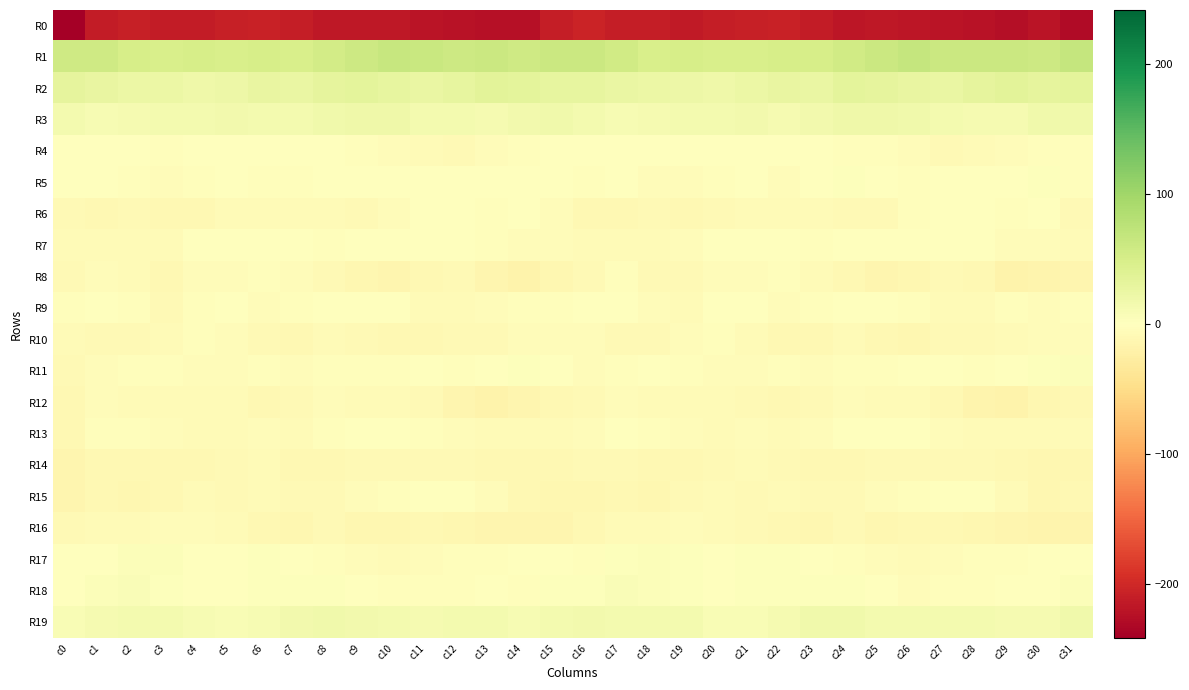

Reading left to right, transcribe all the data shown in this chart.

R0: c0=-241.6	c1=-212.3	c2=-209.3	c3=-212.6	c4=-212.2	c5=-208.7	c6=-206.2	c7=-209.8	c8=-216.1	c9=-216.2	c10=-215.8	c11=-219.5	c12=-221.1	c13=-224.3	c14=-222.7	c15=-210.3	c16=-205.1	c17=-210.1	c18=-209.8	c19=-213.4	c20=-211.1	c21=-207.6	c22=-206.3	c23=-212.4	c24=-217.1	c25=-215.5	c26=-217.0	c27=-220.7	c28=-221.8	c29=-224.8	c30=-219.7	c31=-230.0
R1: c0=56.6	c1=57.0	c2=49.6	c3=47.4	c4=50.0	c5=47.4	c6=50.2	c7=48.8	c8=53.6	c9=60.2	c10=65.2	c11=63.2	c12=60.2	c13=61.9	c14=57.8	c15=60.4	c16=60.7	c17=55.0	c18=47.3	c19=49.4	c20=48.3	c21=48.2	c22=50.4	c23=49.5	c24=56.4	c25=62.0	c26=66.1	c27=60.6	c28=61.2	c29=60.8	c30=58.6	c31=67.9
R2: c0=30.7	c1=27.1	c2=24.5	c3=22.9	c4=20.8	c5=21.9	c6=26.6	c7=25.0	c8=30.2	c9=33.0	c10=28.4	c11=25.8	c12=29.4	c13=34.9	c14=32.7	c15=29.2	c16=29.2	c17=25.4	c18=23.9	c19=22.3	c20=20.4	c21=24.1	c22=26.5	c23=25.7	c24=32.8	c25=31.3	c26=26.9	c27=26.0	c28=31.9	c29=35.1	c30=31.7	c31=33.1
R3: c0=13.9	c1=11.2	c2=11.5	c3=14.3	c4=14.2	c5=15.4	c6=13.5	c7=13.4	c8=18.9	c9=20.1	c10=19.1	c11=14.4	c12=13.3	c13=11.6	c14=16.7	c15=17.4	c16=14.6	c17=10.6	c18=12.5	c19=14.6	c20=14.6	c21=15.1	c22=12.7	c23=15.6	c24=19.9	c25=19.8	c26=17.5	c27=13.4	c28=12.5	c29=13.0	c30=18.2	c31=18.1
R4: c0=-0.9	c1=-0.7	c2=-1.7	c3=-2.2	c4=0.1	c5=0.5	c6=-0.3	c7=-1.1	c8=-1.7	c9=-3.1	c10=-3.9	c11=-6.8	c12=-7.8	c13=-4.5	c14=-3.5	c15=-0.3	c16=0.2	c17=-1.6	c18=-1.9	c19=-1.7	c20=0.5	c21=-0.2	c22=-0.4	c23=-1.0	c24=-2.1	c25=-3.4	c26=-4.5	c27=-7.9	c28=-7.0	c29=-4.0	c30=-2.6	c31=-2.5
R5: c0=-1.7	c1=0.3	c2=-1.9	c3=-5.5	c4=-2.7	c5=-1.4	c6=-3.5	c7=-3.7	c8=1.3	c9=0.6	c10=-1.7	c11=-0.8	c12=0.8	c13=-0.5	c14=1.5	c15=1.8	c16=-3.4	c17=-0.1	c18=-3.8	c19=-4.5	c20=-2.3	c21=-1.7	c22=-4.3	c23=-1.6	c24=2.0	c25=-0.6	c26=-2.2	c27=0.5	c28=0.1	c29=-0.5	c30=2.8	c31=-2.0
R6: c0=-9.3	c1=-9.6	c2=-9.0	c3=-10.5	c4=-10.0	c5=-7.0	c6=-6.4	c7=-6.4	c8=-6.8	c9=-8.5	c10=-4.8	c11=0.0	c12=-0.0	c13=-3.3	c14=-1.2	c15=-4.1	c16=-11.1	c17=-10.2	c18=-8.8	c19=-10.9	c20=-9.1	c21=-6.0	c22=-6.7	c23=-6.0	c24=-7.8	c25=-8.0	c26=-2.6	c27=0.9	c28=-1.5	c29=-3.1	c30=-1.2	c31=-9.4
R7: c0=-5.7	c1=-7.2	c2=-6.7	c3=-5.9	c4=-1.7	c5=0.0	c6=1.6	c7=-0.5	c8=-2.4	c9=0.4	c10=-1.4	c11=0.4	c12=-0.5	c13=-2.9	c14=-4.8	c15=-3.9	c16=-7.5	c17=-7.0	c18=-7.1	c19=-4.3	c20=-0.9	c21=0.8	c22=1.5	c23=-1.9	c24=-1.1	c25=-0.4	c26=-1.1	c27=1.1	c28=-1.8	c29=-3.8	c30=-5.2	c31=-6.6
R8: c0=-7.6	c1=-4.8	c2=-5.7	c3=-10.1	c4=-5.3	c5=-5.6	c6=-3.3	c7=-4.9	c8=-9.3	c9=-12.8	c10=-13.9	c11=-9.5	c12=-9.3	c13=-15.0	c14=-17.7	c15=-12.8	c16=-8.5	c17=-3.6	c18=-8.8	c19=-8.4	c20=-5.0	c21=-4.8	c22=-3.1	c23=-7.0	c24=-10.2	c25=-14.3	c26=-12.5	c27=-8.2	c28=-10.8	c29=-17.1	c30=-16.9	c31=-14.8
R9: c0=-1.9	c1=-1.4	c2=-2.7	c3=-8.0	c4=-2.1	c5=-0.3	c6=-4.7	c7=-3.6	c8=-0.5	c9=1.0	c10=-1.3	c11=-5.8	c12=-7.4	c13=-3.9	c14=-3.0	c15=-3.5	c16=-1.5	c17=-0.6	c18=-5.5	c19=-6.6	c20=0.0	c21=-1.8	c22=-5.0	c23=-3.0	c24=0.9	c25=0.4	c26=-2.8	c27=-6.8	c28=-6.2	c29=-3.0	c30=-3.9	c31=-3.5
R10: c0=-5.9	c1=-8.8	c2=-8.7	c3=-6.8	c4=-1.9	c5=-4.6	c6=-8.4	c7=-10.6	c8=-6.5	c9=-8.2	c10=-11.2	c11=-10.3	c12=-9.3	c13=-7.7	c14=-4.4	c15=-4.6	c16=-5.4	c17=-9.0	c18=-8.2	c19=-4.5	c20=-2.4	c21=-6.1	c22=-9.7	c23=-9.5	c24=-6.4	c25=-9.7	c26=-11.4	c27=-9.4	c28=-9.1	c29=-6.5	c30=-4.1	c31=-4.6
R11: c0=-8.7	c1=-4.4	c2=-1.9	c3=-2.1	c4=-4.6	c5=-4.6	c6=-3.1	c7=-4.8	c8=-2.9	c9=-2.4	c10=-2.4	c11=-0.3	c12=-2.1	c13=-0.8	c14=2.5	c15=0.8	c16=-5.5	c17=-2.5	c18=-1.6	c19=-2.8	c20=-5.5	c21=-4.0	c22=-3.4	c23=-4.7	c24=-2.4	c25=-2.8	c26=-1.4	c27=-0.5	c28=-2.2	c29=0.4	c30=3.2	c31=3.8
R12: c0=-9.6	c1=-3.9	c2=-6.9	c3=-6.9	c4=-5.9	c5=-7.5	c6=-10.1	c7=-9.4	c8=-4.6	c9=-6.0	c10=-7.2	c11=-8.5	c12=-14.7	c13=-18.5	c14=-14.0	c15=-10.3	c16=-8.8	c17=-4.0	c18=-7.5	c19=-6.6	c20=-6.3	c21=-8.5	c22=-10.4	c23=-7.6	c24=-4.3	c25=-7.0	c26=-7.2	c27=-10.5	c28=-16.9	c29=-17.8	c30=-11.9	c31=-11.0
R13: c0=-10.6	c1=-3.3	c2=-3.1	c3=-4.0	c4=-6.9	c5=-6.0	c6=-4.9	c7=-6.6	c8=-2.7	c9=-1.8	c10=-0.5	c11=-3.0	c12=-5.0	c13=-6.9	c14=-7.0	c15=-7.0	c16=-5.4	c17=-1.8	c18=-3.5	c19=-4.9	c20=-7.4	c21=-4.6	c22=-5.9	c23=-5.5	c24=-1.8	c25=-1.6	c26=-1.0	c27=-3.9	c28=-6.3	c29=-7.1	c30=-7.4	c31=-6.8
R14: c0=-14.9	c1=-10.9	c2=-10.5	c3=-10.0	c4=-9.6	c5=-7.7	c6=-6.5	c7=-9.5	c8=-10.3	c9=-8.1	c10=-7.9	c11=-8.7	c12=-8.5	c13=-9.6	c14=-11.1	c15=-9.9	c16=-8.8	c17=-9.4	c18=-10.7	c19=-9.5	c20=-9.3	c21=-6.4	c22=-7.7	c23=-10.1	c24=-9.7	c25=-8.0	c26=-8.0	c27=-8.8	c28=-9.2	c29=-9.8	c30=-12.6	c31=-11.9
R15: c0=-14.3	c1=-10.8	c2=-11.9	c3=-10.4	c4=-6.4	c5=-7.8	c6=-6.9	c7=-7.9	c8=-8.3	c9=-5.1	c10=-3.2	c11=-1.0	c12=0.5	c13=-5.3	c14=-10.1	c15=-11.8	c16=-11.4	c17=-9.5	c18=-12.3	c19=-8.5	c20=-6.7	c21=-7.8	c22=-6.7	c23=-8.6	c24=-7.6	c25=-3.9	c26=-2.8	c27=0.3	c28=-1.4	c29=-7.0	c30=-12.3	c31=-10.7
R16: c0=-9.1	c1=-7.3	c2=-7.3	c3=-4.9	c4=-5.6	c5=-7.2	c6=-10.0	c7=-11.8	c8=-9.1	c9=-12.1	c10=-12.2	c11=-9.9	c12=-12.7	c13=-13.4	c14=-14.8	c15=-14.7	c16=-10.6	c17=-6.7	c18=-6.5	c19=-4.9	c20=-6.3	c21=-8.2	c22=-10.7	c23=-11.4	c24=-9.4	c25=-13.2	c26=-10.8	c27=-10.8	c28=-13.1	c29=-13.4	c30=-16.2	c31=-15.6
R17: c0=-0.9	c1=1.5	c2=4.2	c3=4.3	c4=1.2	c5=0.8	c6=3.3	c7=0.1	c8=-2.3	c9=-4.7	c10=-6.9	c11=-5.0	c12=-3.7	c13=-3.6	c14=-0.8	c15=-0.7	c16=-2.6	c17=3.1	c18=4.5	c19=3.4	c20=-0.1	c21=2.4	c22=2.5	c23=-0.9	c24=-3.3	c25=-5.4	c26=-7.1	c27=-3.8	c28=-3.6	c29=-2.7	c30=-0.1	c31=-0.2
R18: c0=0.0	c1=5.1	c2=6.2	c3=3.5	c4=1.6	c5=0.8	c6=3.3	c7=2.9	c8=2.9	c9=0.7	c10=-3.5	c11=-3.4	c12=-3.1	c13=-1.1	c14=-2.5	c15=1.9	c16=3.6	c17=7.0	c18=5.0	c19=3.3	c20=0.5	c21=2.3	c22=3.1	c23=2.9	c24=2.5	c25=-1.3	c26=-3.9	c27=-3.4	c28=-2.1	c29=-1.5	c30=-1.0	c31=4.4
R19: c0=8.4	c1=12.5	c2=13.7	c3=13.6	c4=11.0	c5=8.2	c6=11.1	c7=16.0	c8=18.6	c9=15.4	c10=14.1	c11=12.8	c12=14.7	c13=14.3	c14=10.8	c15=14.6	c16=15.6	c17=13.8	c18=13.6	c19=13.8	c20=8.9	c21=9.1	c22=12.7	c23=17.6	c24=18.1	c25=13.9	c26=13.8	c27=13.3	c28=14.8	c29=13.1	c30=11.7	c31=18.2